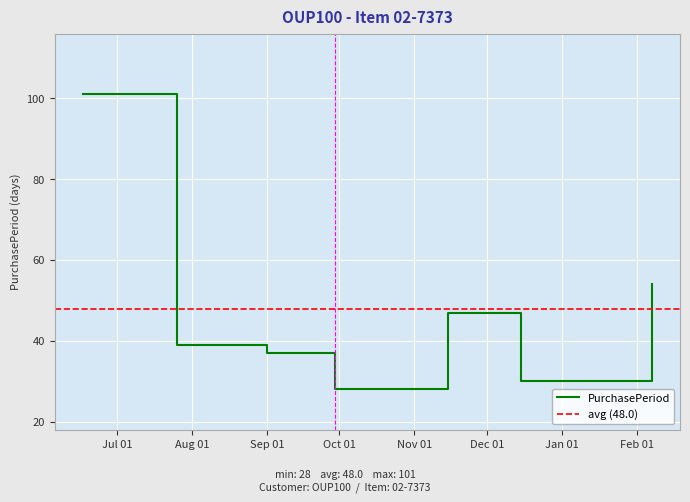

What is the difference between the maximum and second lowest values?

71